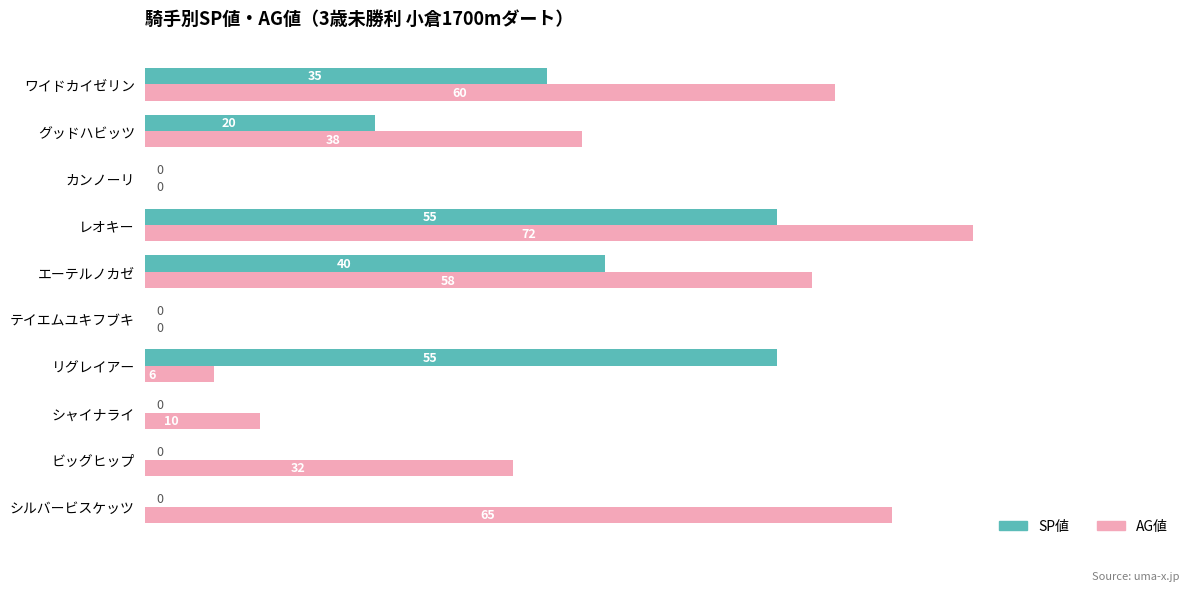

Which series has the largest total across all categories?

AG値